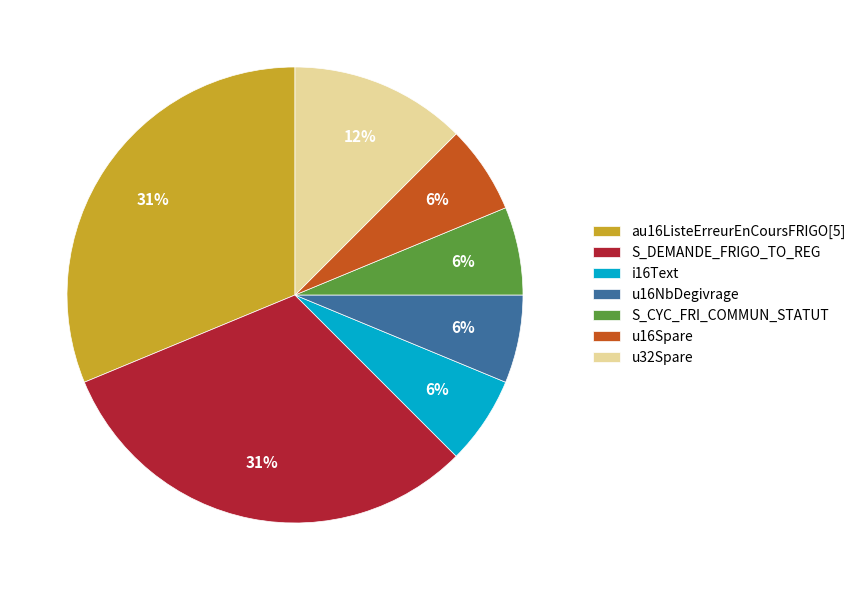

Do u16NbDegivrage and i16Text together represent more than half of the pie?

No